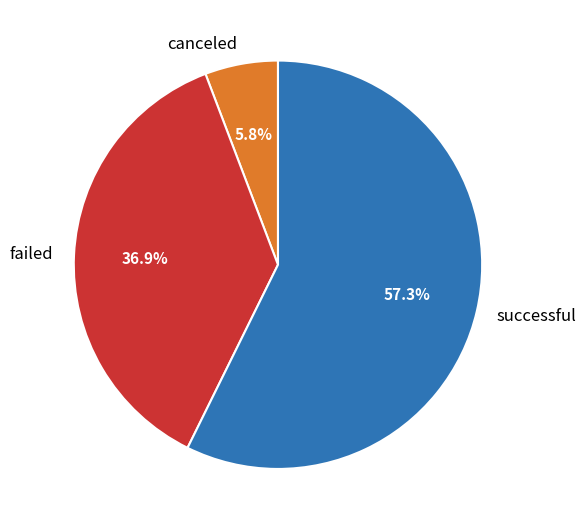

To the nearest percent, what portion does successful represent?

57%